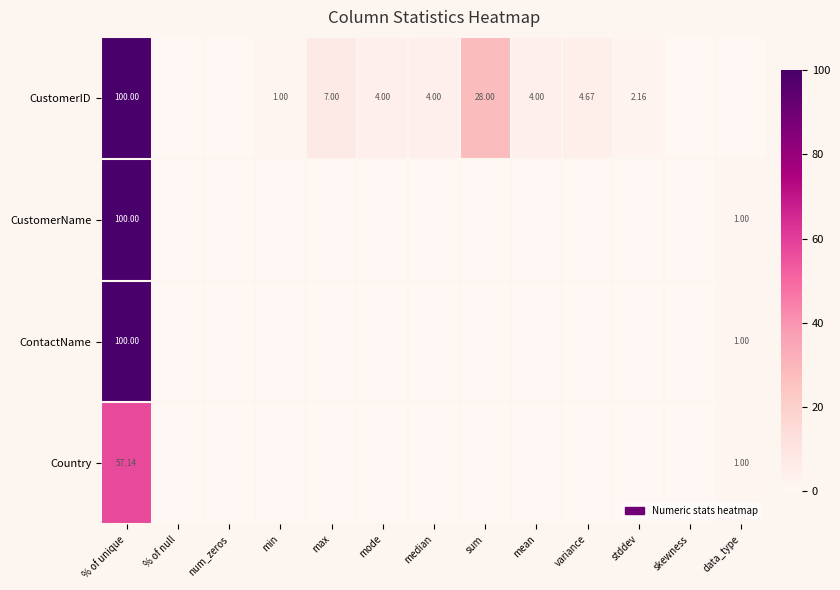

How many positive values does the CustomerName series have?

2